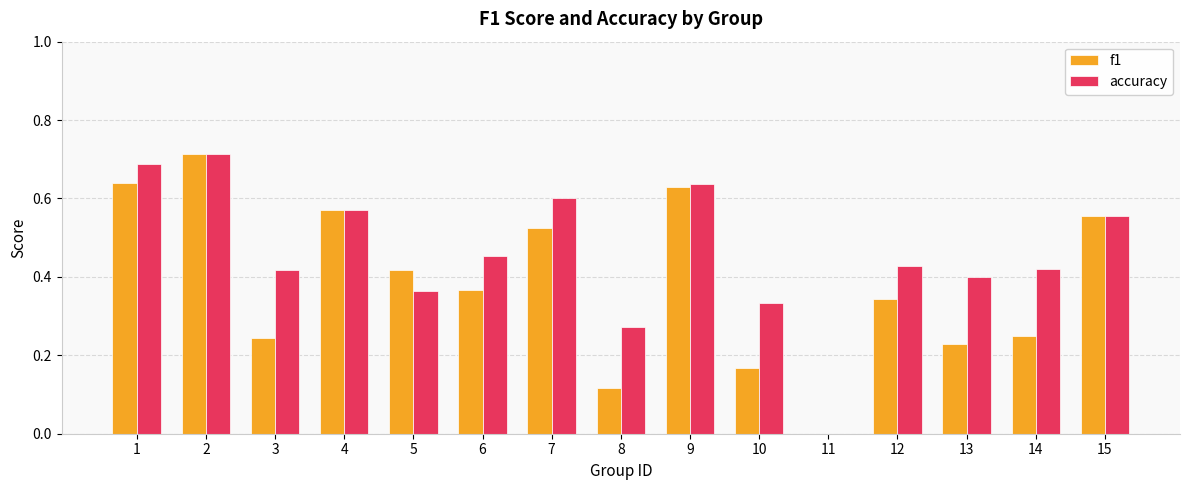

The accuracy series shows 0.0 at 11. True or false?

True